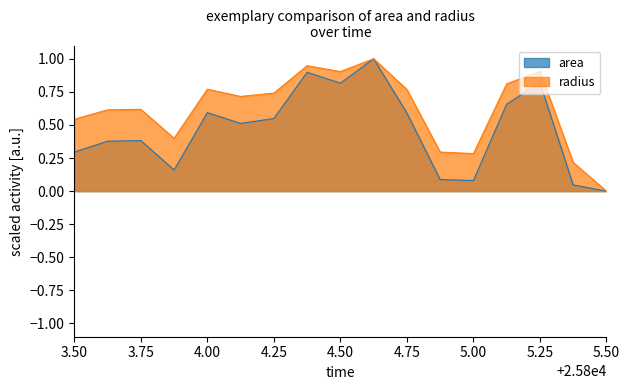

What is the value of the area point at the 6th from the left?

0.5